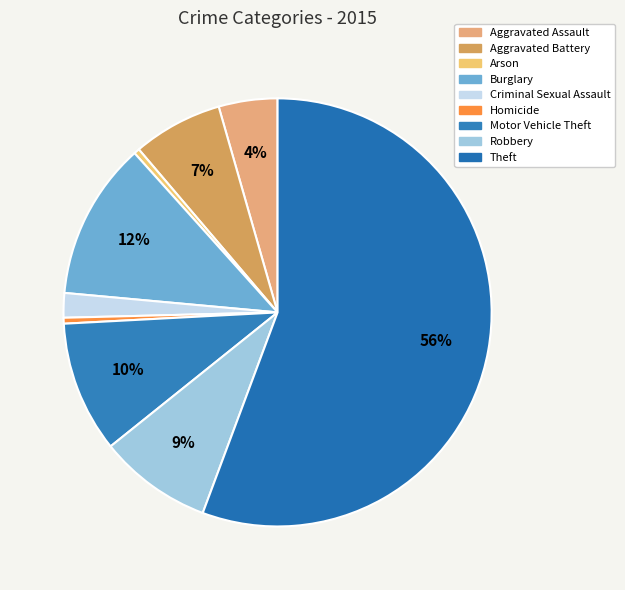

To the nearest percent, what percentage of the pie is Criminal Sexual Assault?

2%